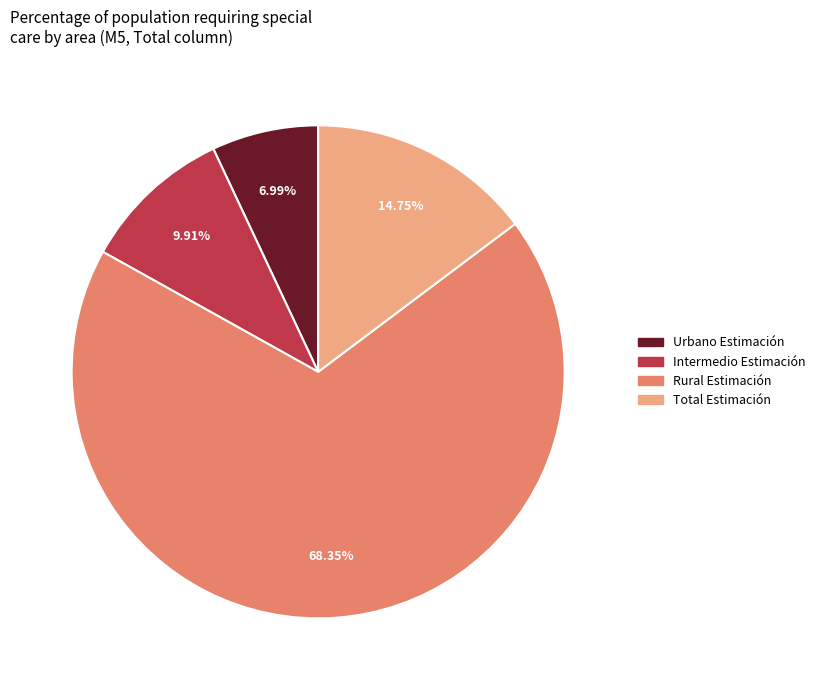

How many segments does this pie chart have?

4